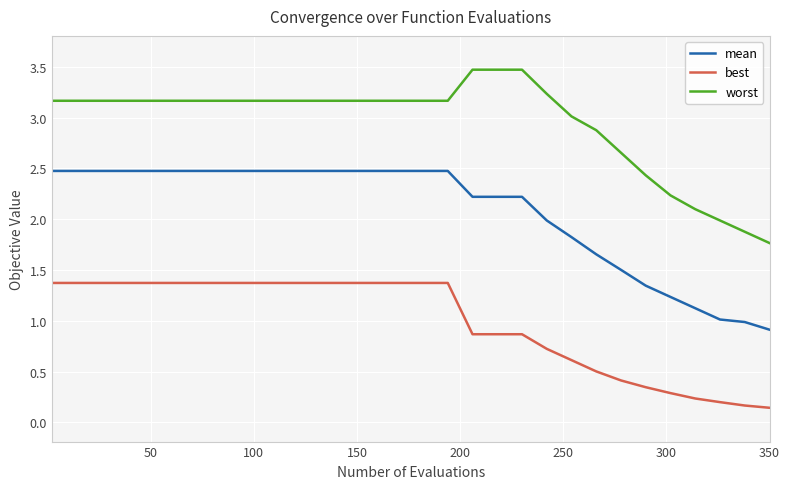

True or false: mean and best cross at least once.

False